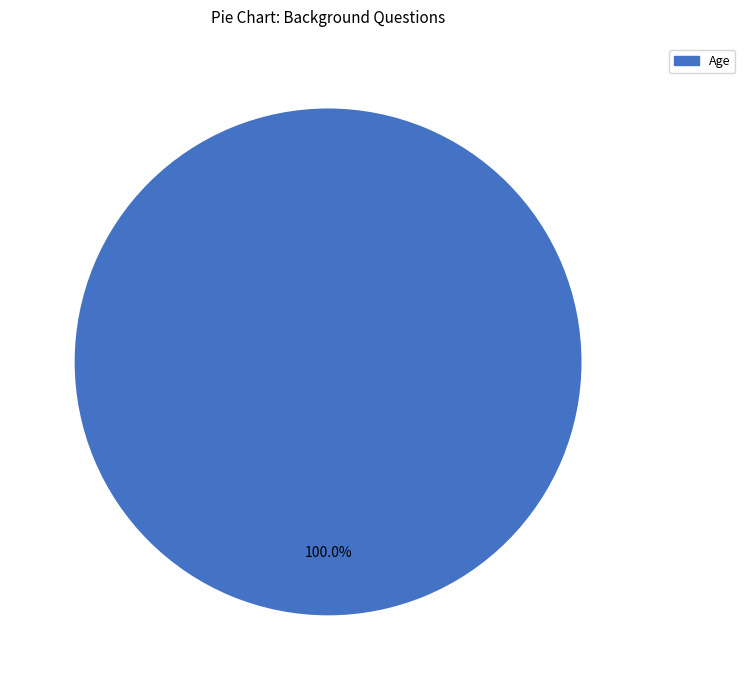

Does any single category account for the majority?

Yes